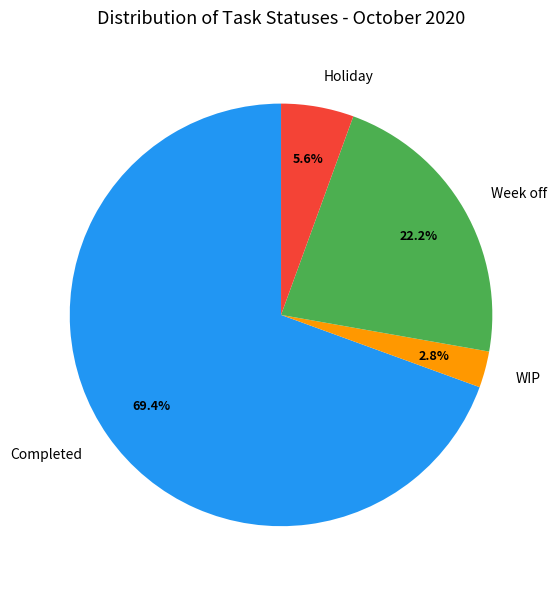

Between Week off and WIP, which is larger?

Week off